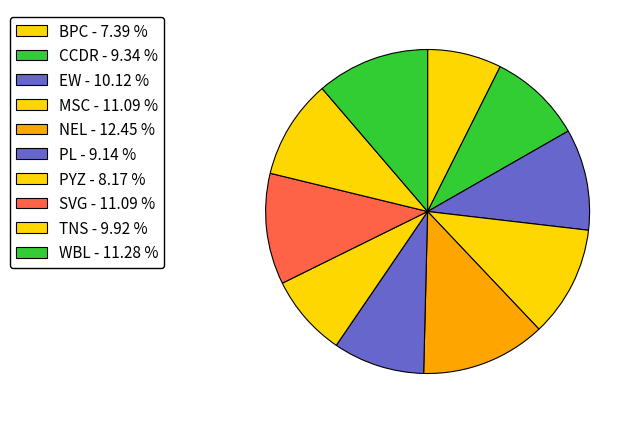

Does CCDR represent more than half of the total?

No